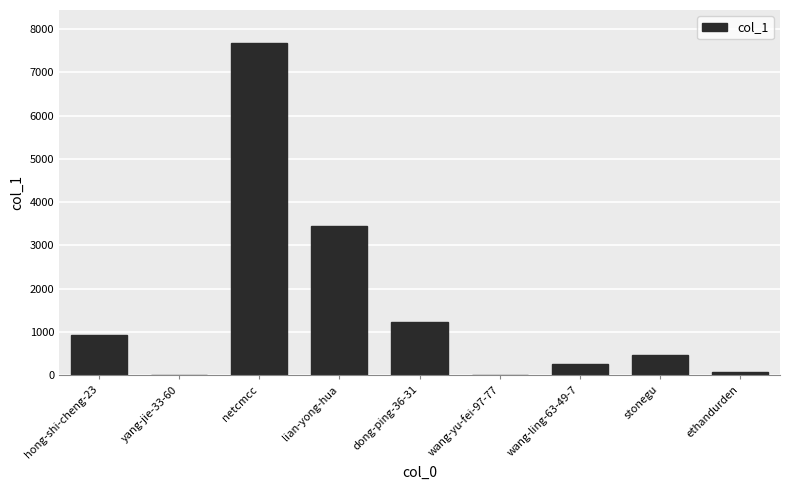

Approximately how many times larger is the value at stonegu compared to dong-ping-36-31?

0.4